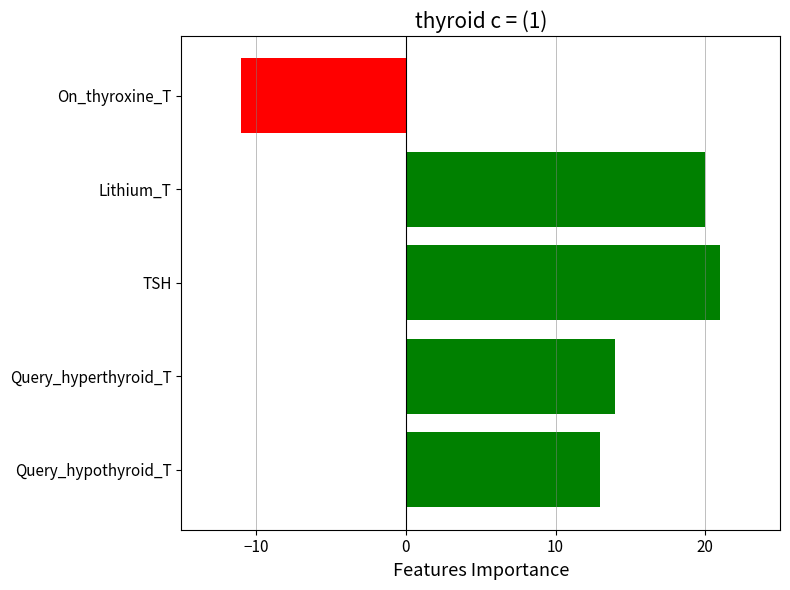

Are the bars horizontal?

Yes